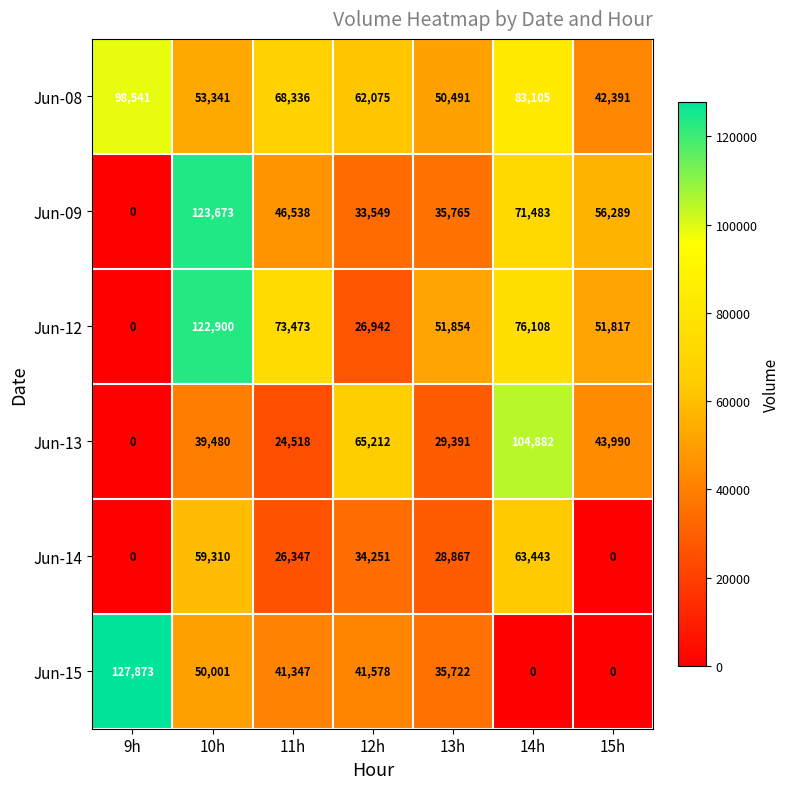

List the labels in order of Jun-13 value, smallest first.

9h, 11h, 13h, 10h, 15h, 12h, 14h